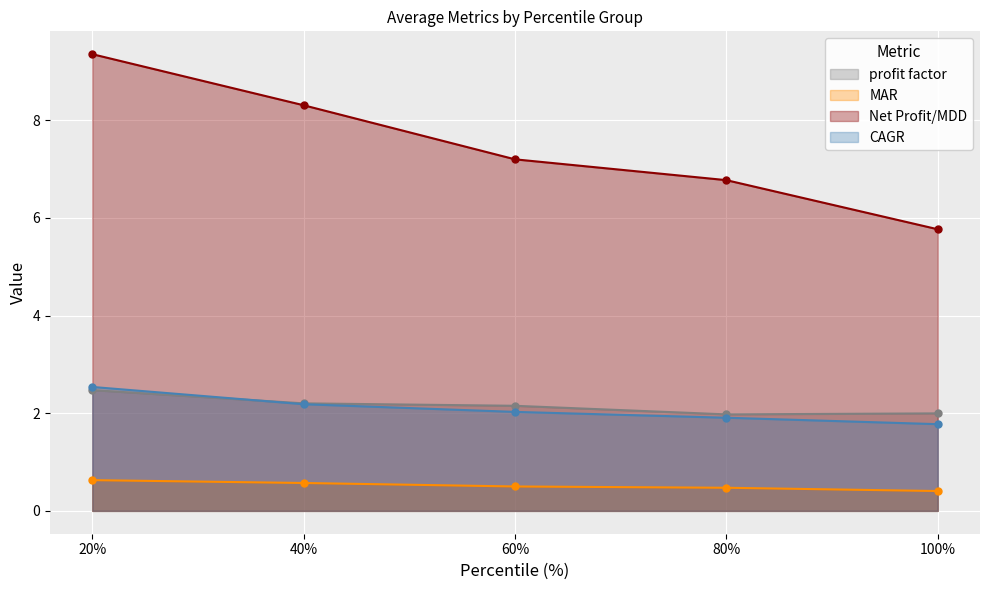

Which category has the lowest value across all series?

100%